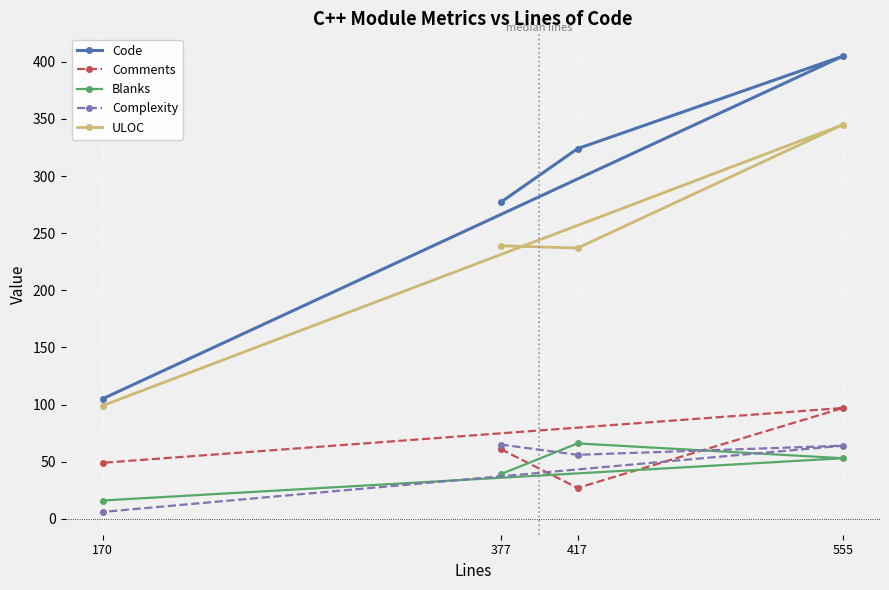

How many values in the Blanks series are below 53?

2